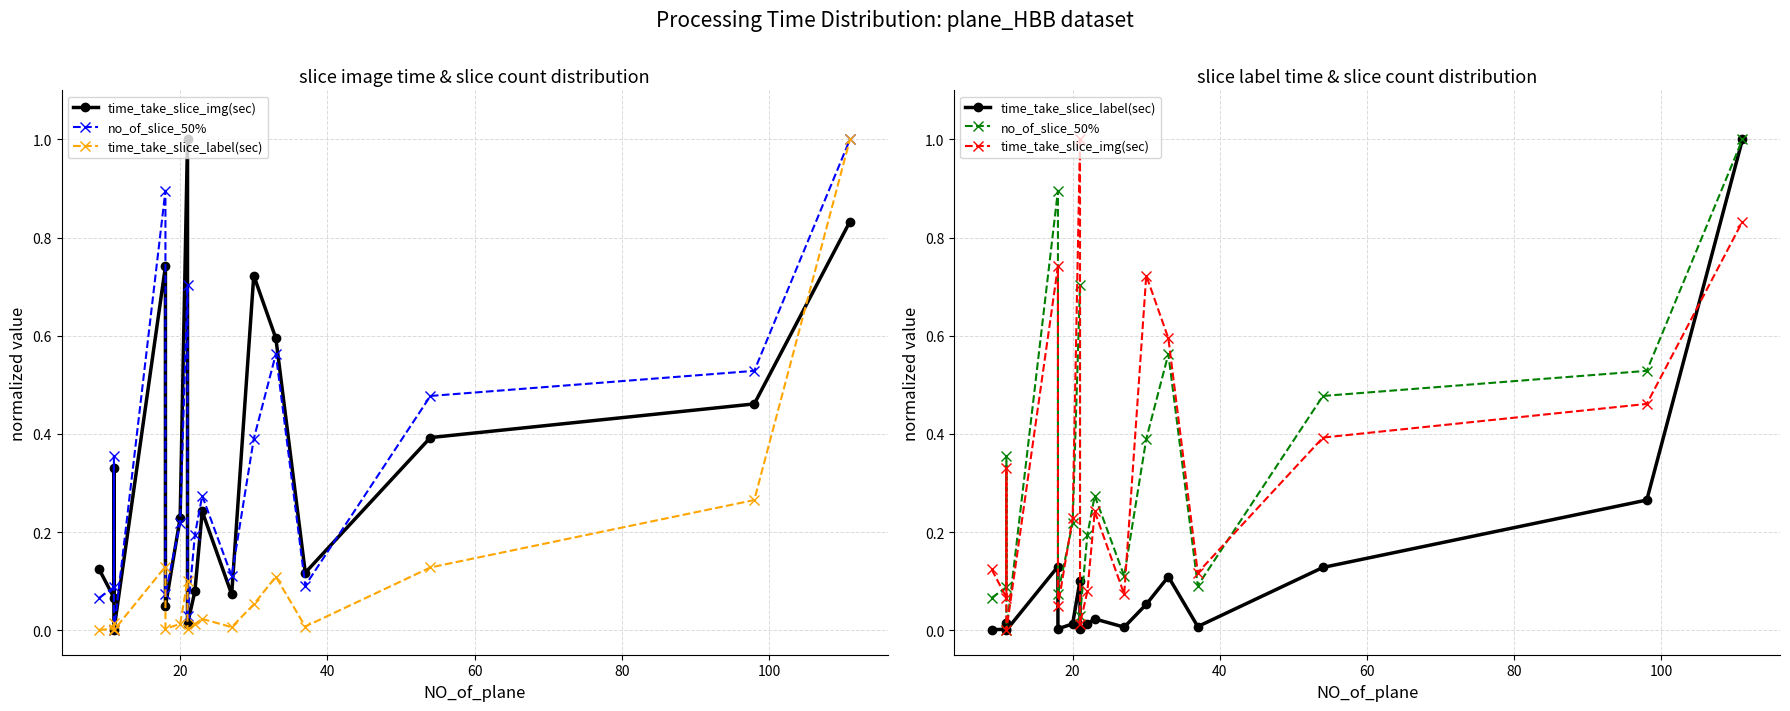

What is the average value of the time_take_slice_label(sec) series?

0.1